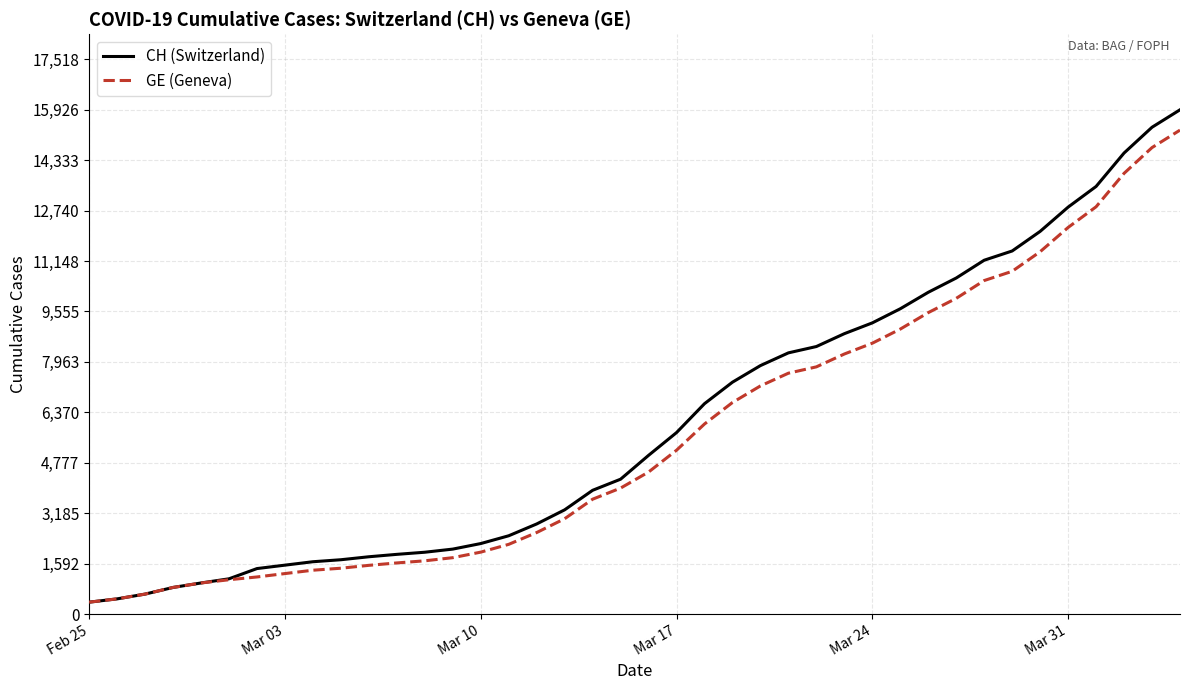

Count the number of categories in the chart.

40